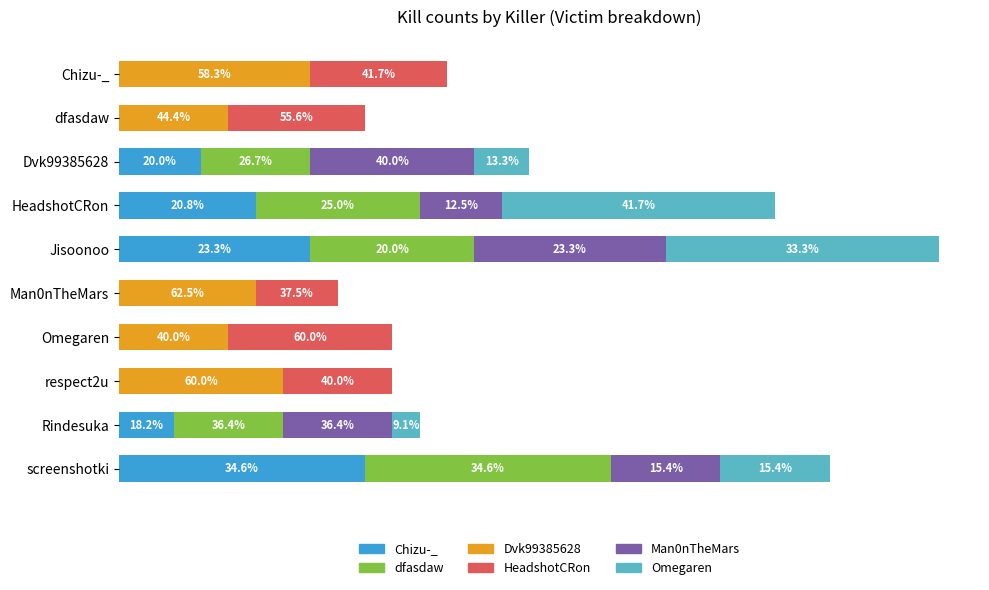

At how many categories does at least one series exceed 7?

3